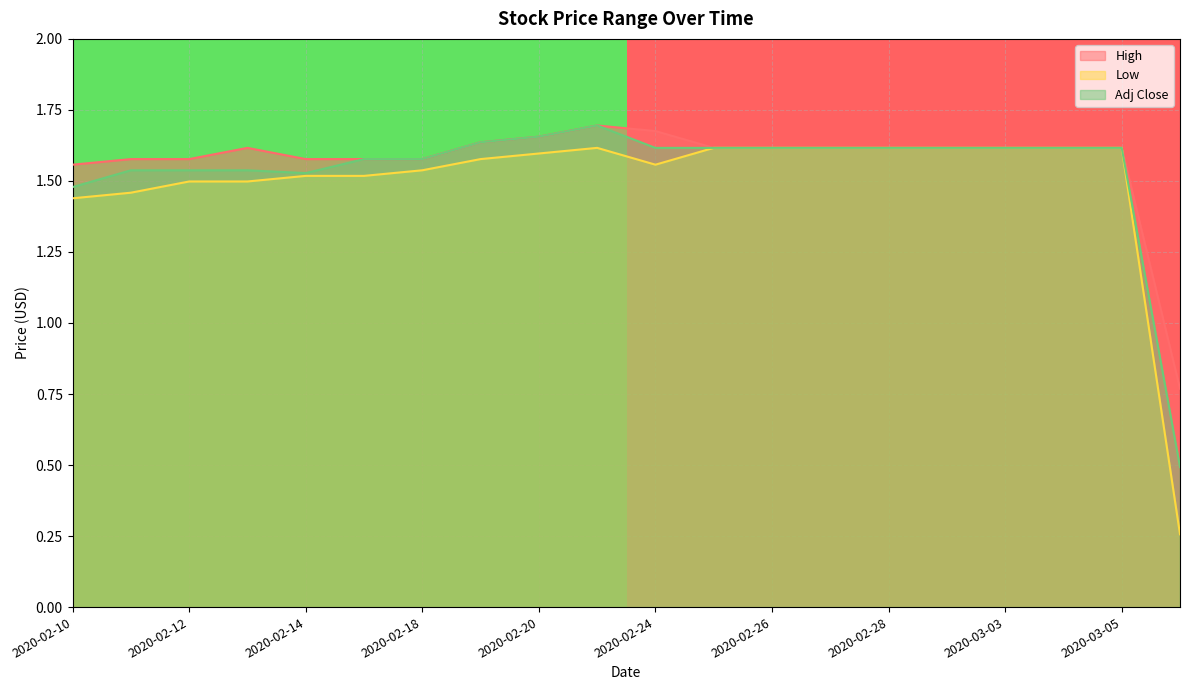

At which label does High first exceed 1?

2020-02-10